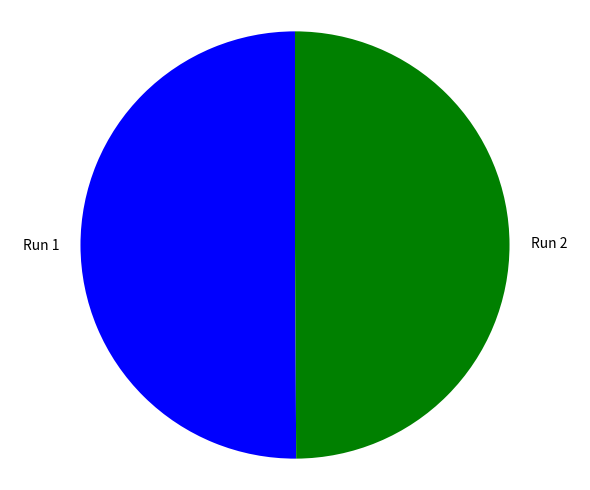

Is the sum of Run 2 and Run 1 greater than half?

Yes